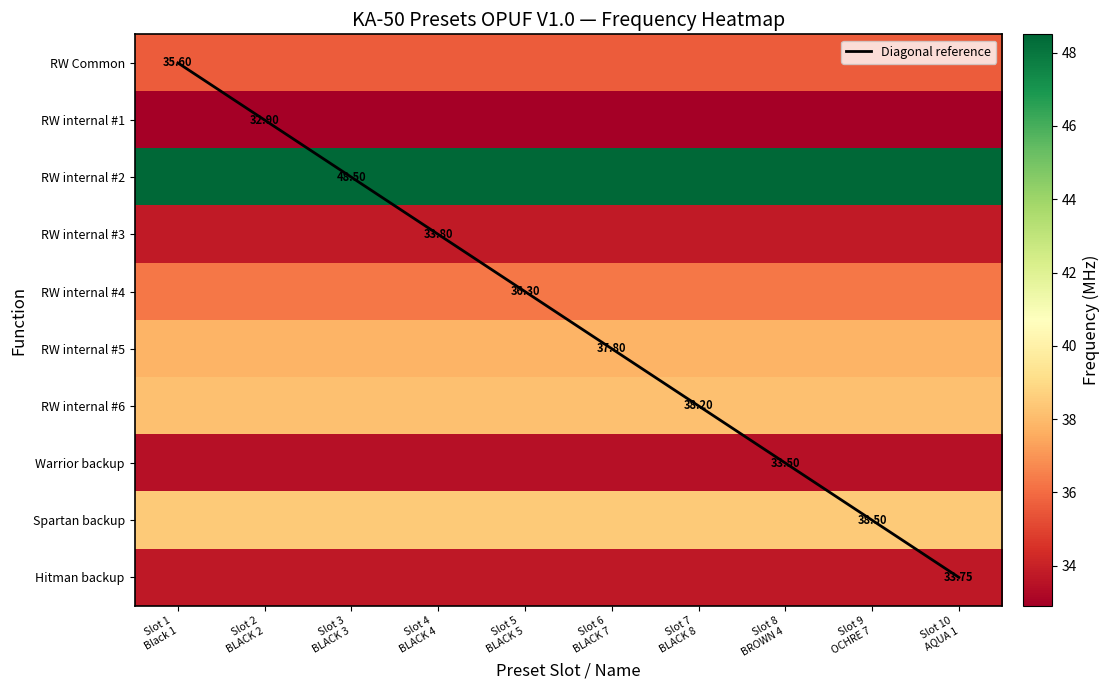

True or false: Warrior backup has a value of 44.9 at Slot 9 OCHRE 7.

False